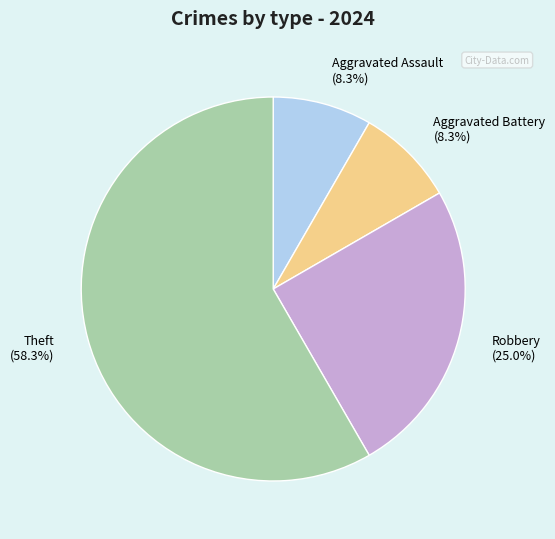

Count the number of slices in the pie.

4